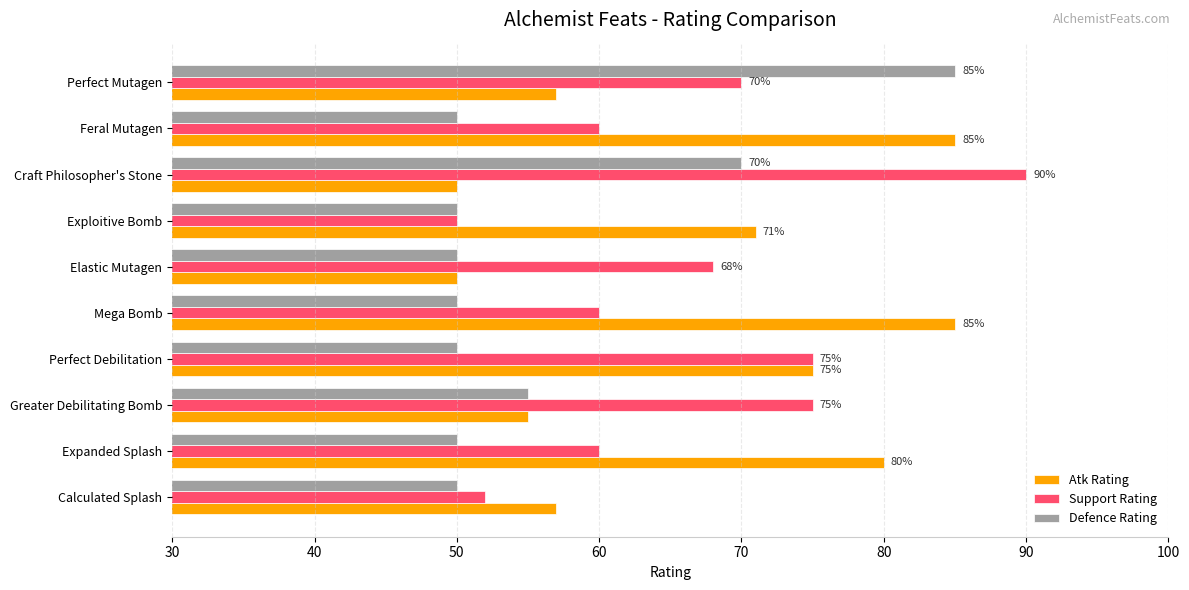

How many categories are shown in the chart?

10